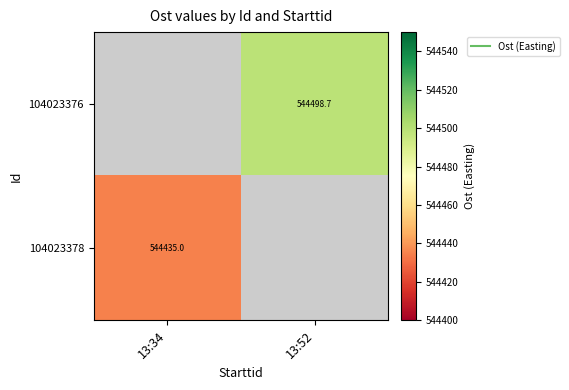

At which label does 104023378 reach its minimum?

13:52